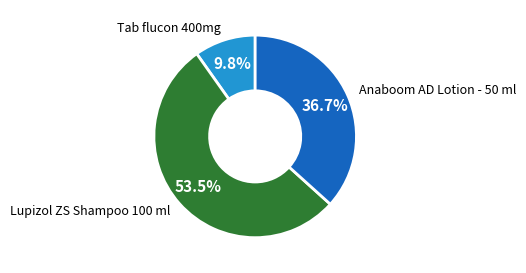

Rank the categories by value from lowest to highest.

Tab flucon 400mg, Anaboom AD Lotion - 50 ml, Lupizol ZS Shampoo 100 ml